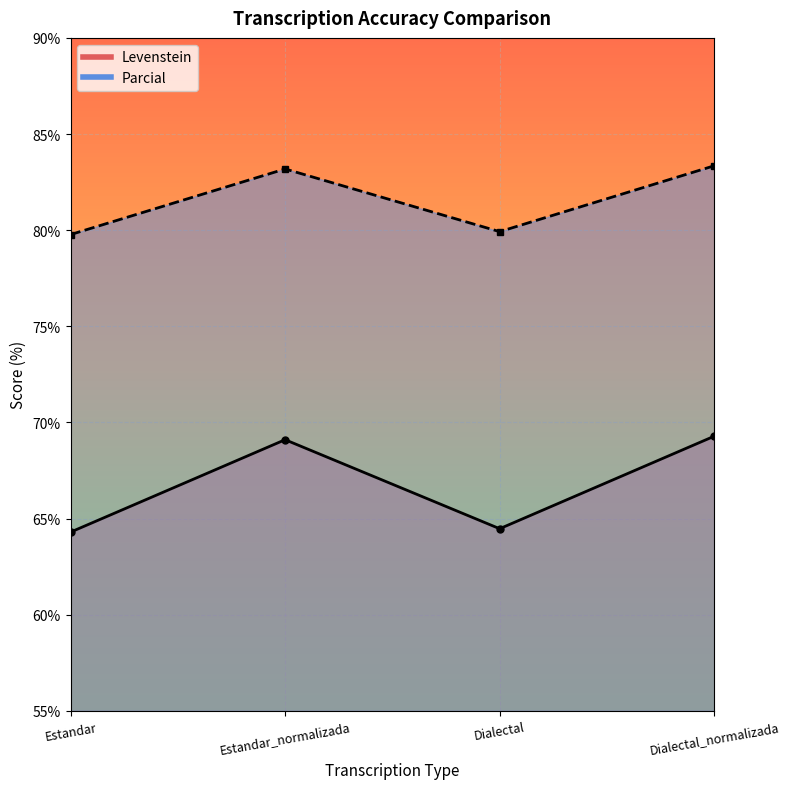

What is the label of the 2nd point from the right?

Dialectal